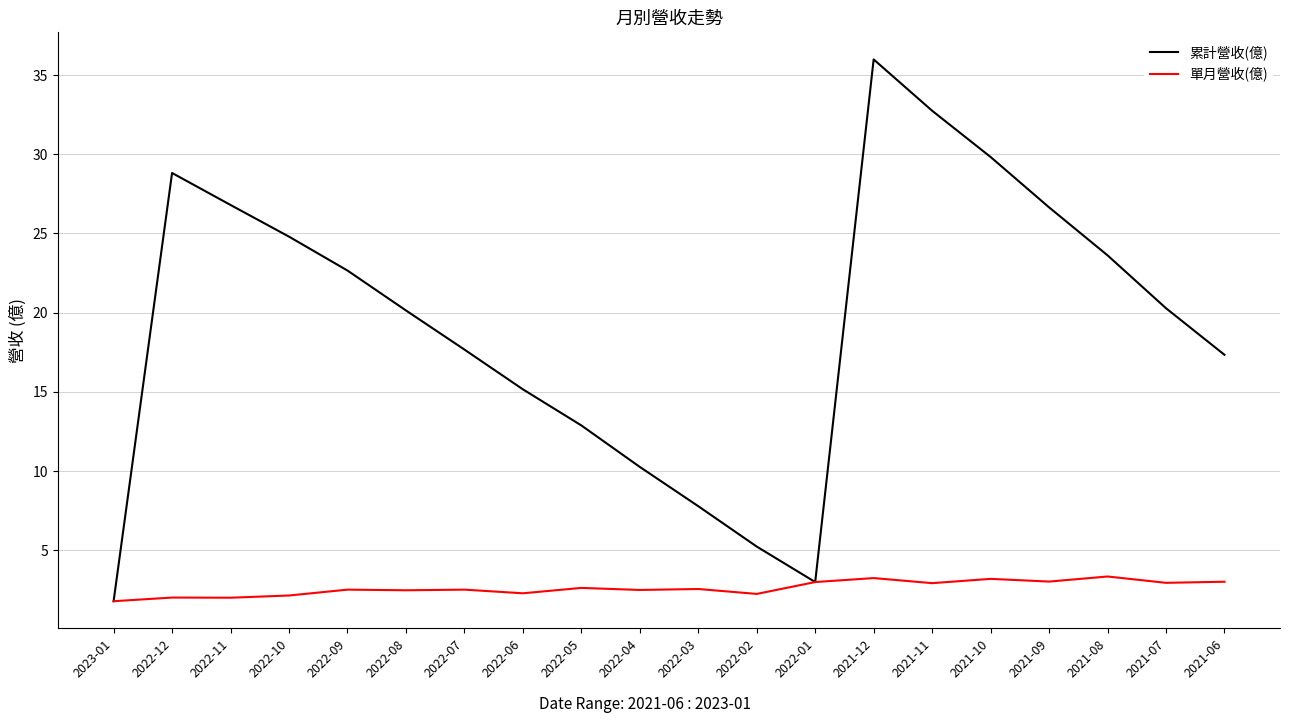

Where is 累計營收(億) nearest to the value 18?

2022-07